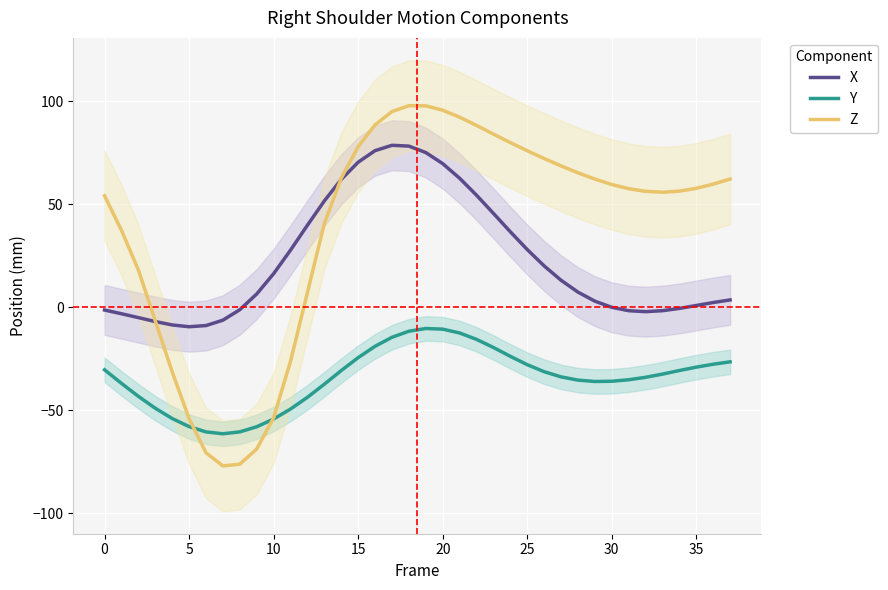

The X series shows 105.3 at 15. True or false?

False